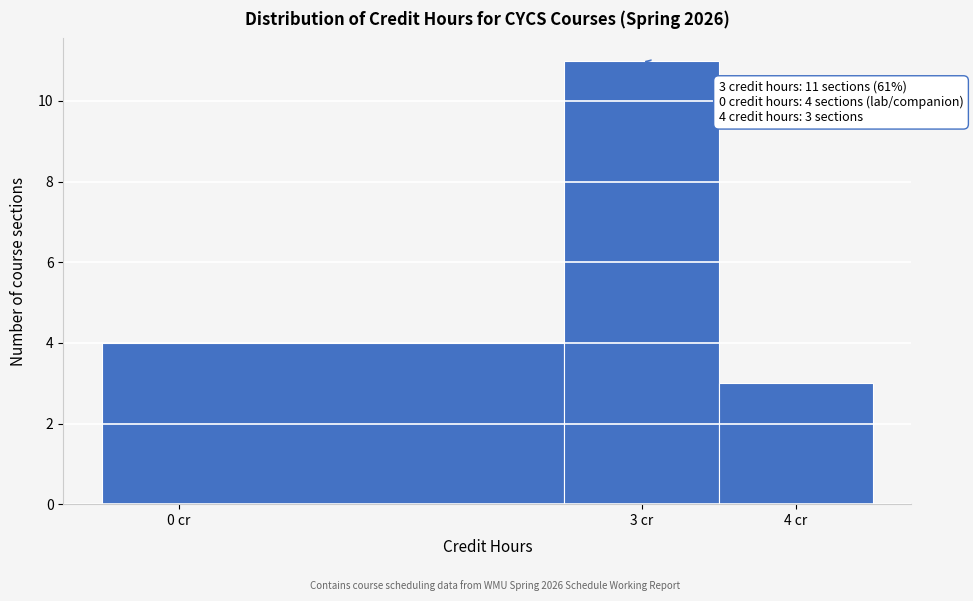

Which range on the x-axis has the tallest bar?

2.5 to 3.5